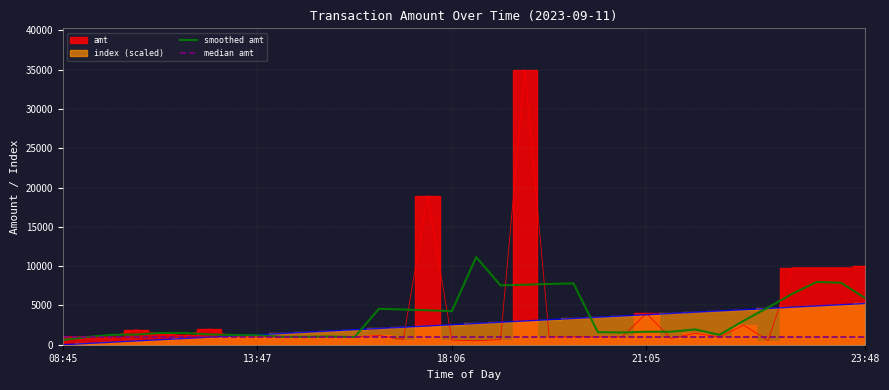

How many categories are shown in the chart?

34